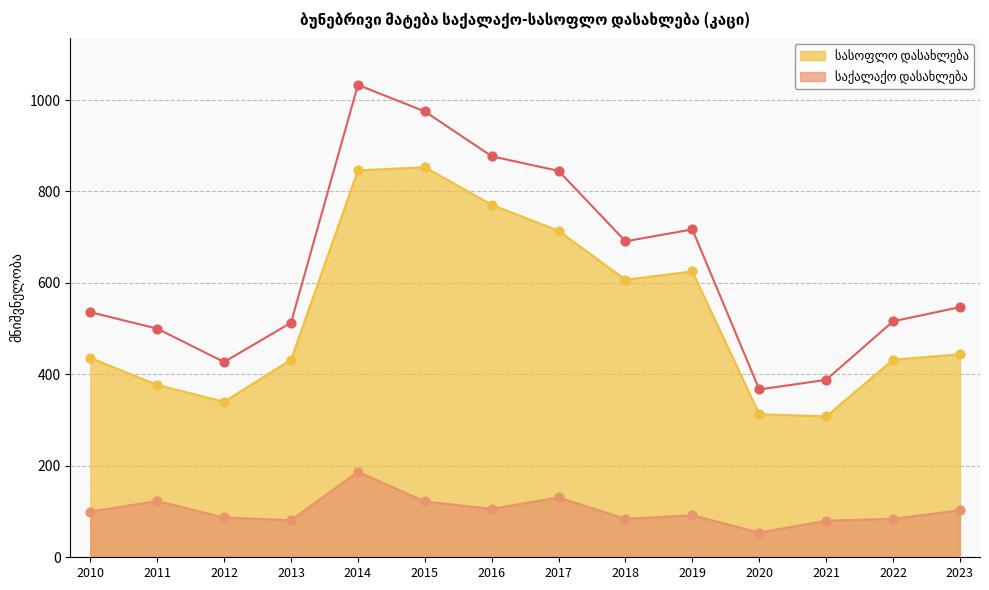

At how many categories does at least one series exceed 88?

14